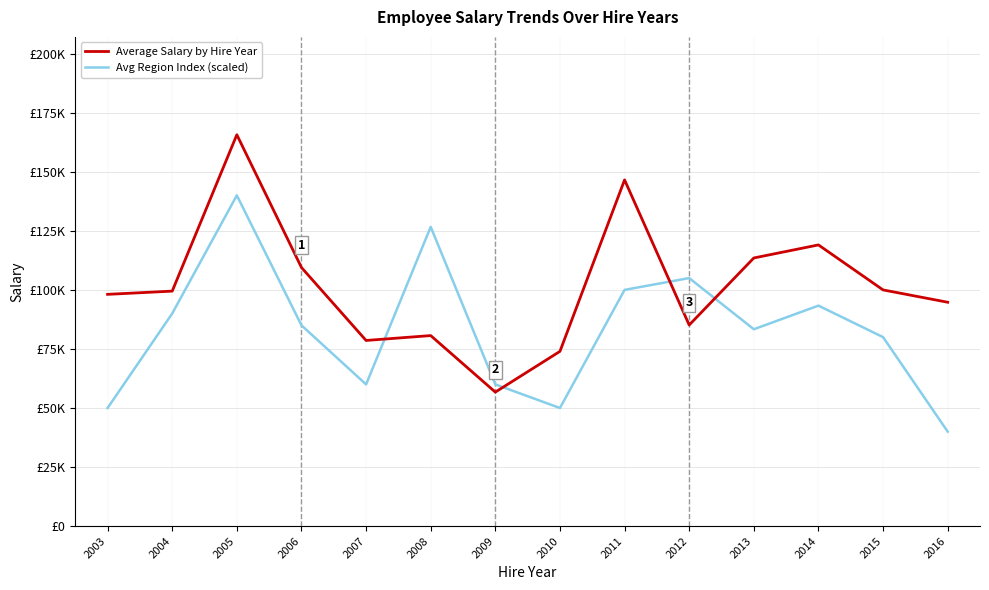

What is the value of the Average Salary by Hire Year point at the 11th from the left?

113504.2